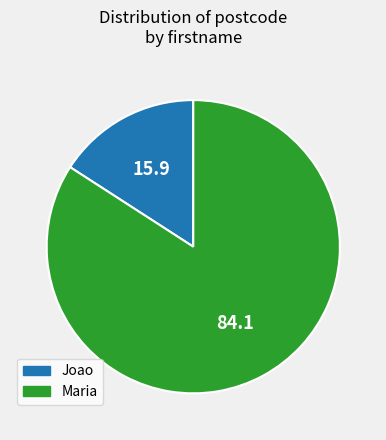

Approximately how many times larger is the value at Maria compared to Joao?

5.3